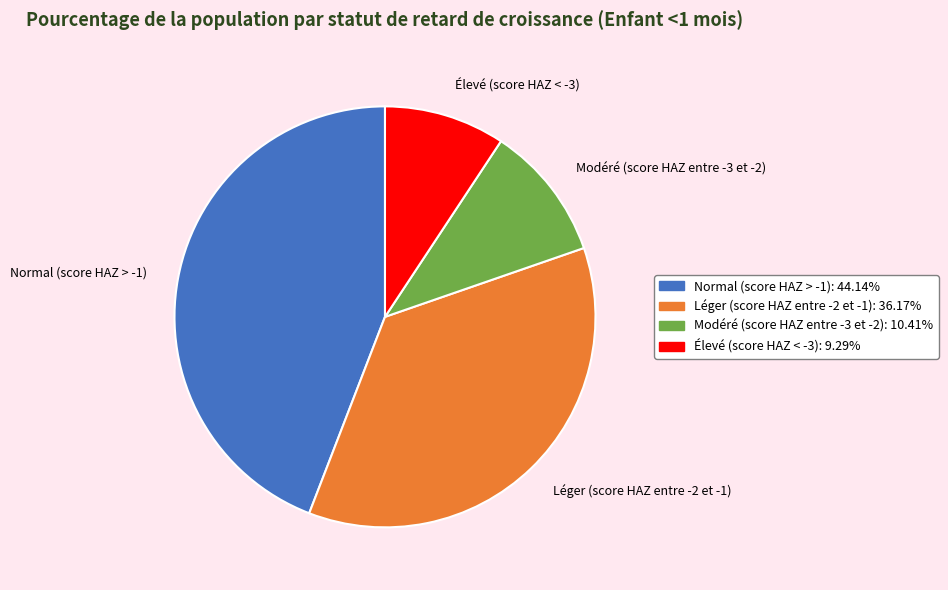

How many slices are in this pie chart?

4